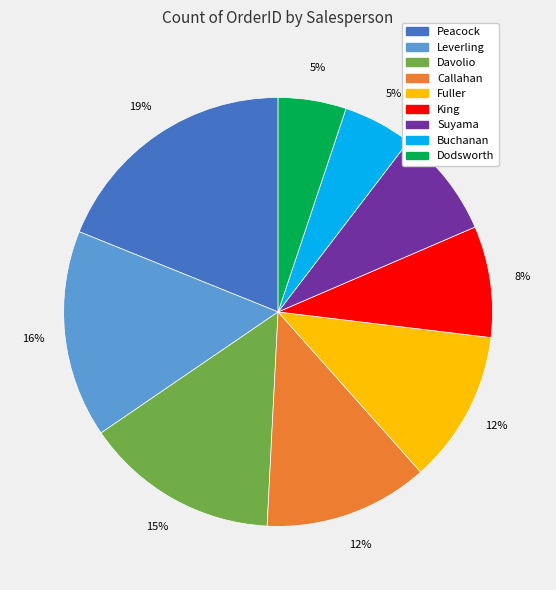

Does Suyama represent more than half of the total?

No